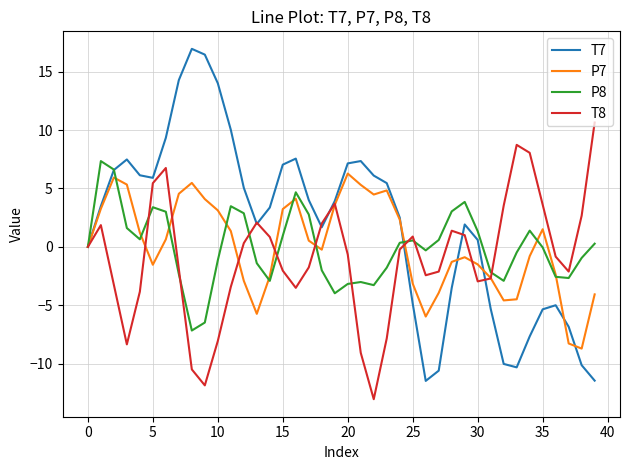

What is the highest value of the T7 series?

17.0